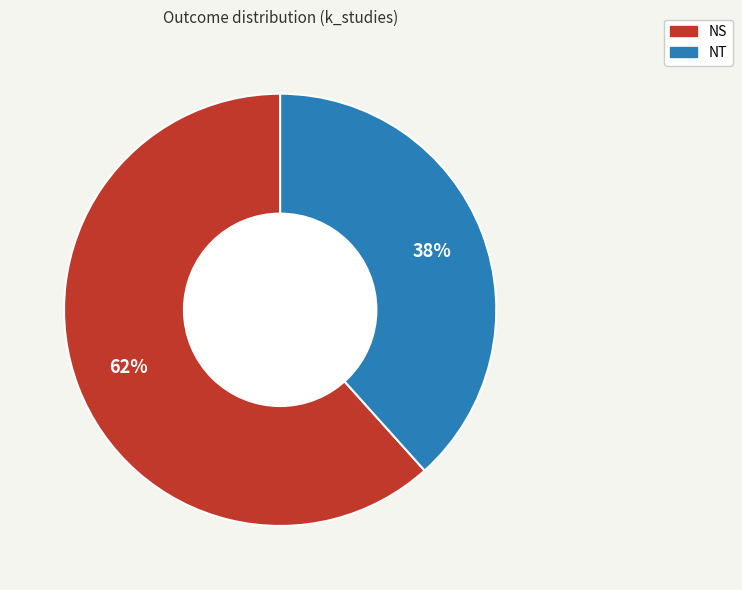

What is the ratio of the value at NT to the value at NS?

0.6